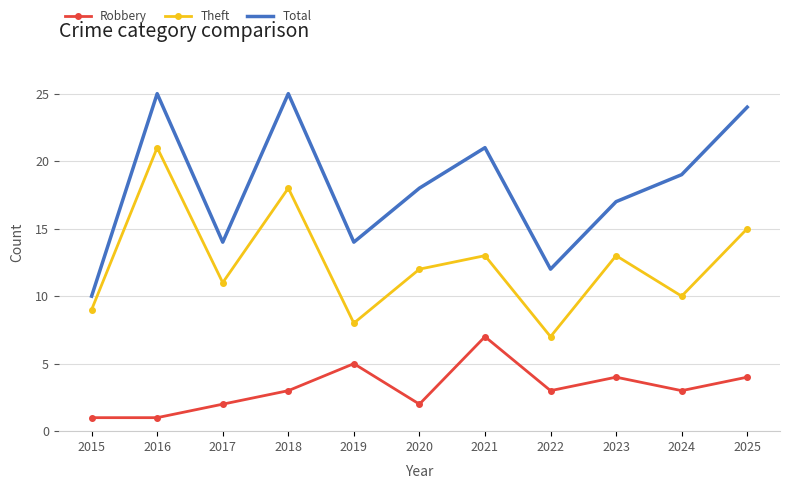

Which category has the highest value in the Theft series?

2016